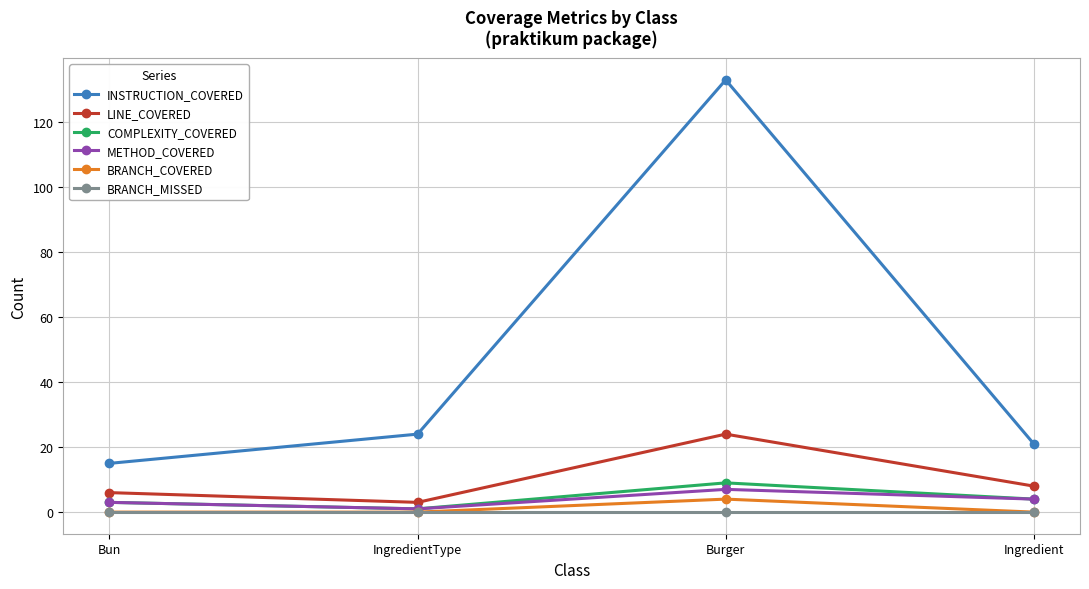

How many interior local valleys does the COMPLEXITY_COVERED series have?

1